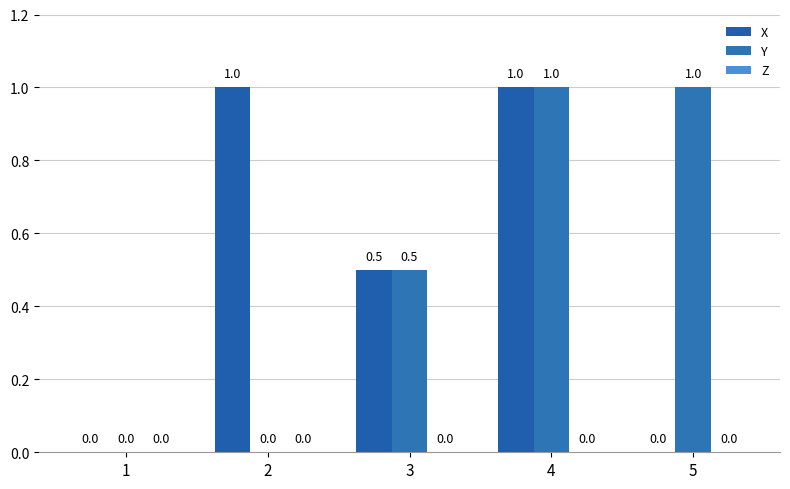

Reading left to right, what are all the values shown in this chart?

X: 1=0.0	2=1.0	3=0.5	4=1.0	5=0.0
Y: 1=0.0	2=0.0	3=0.5	4=1.0	5=1.0
Z: 1=0.0	2=0.0	3=0.0	4=0.0	5=0.0